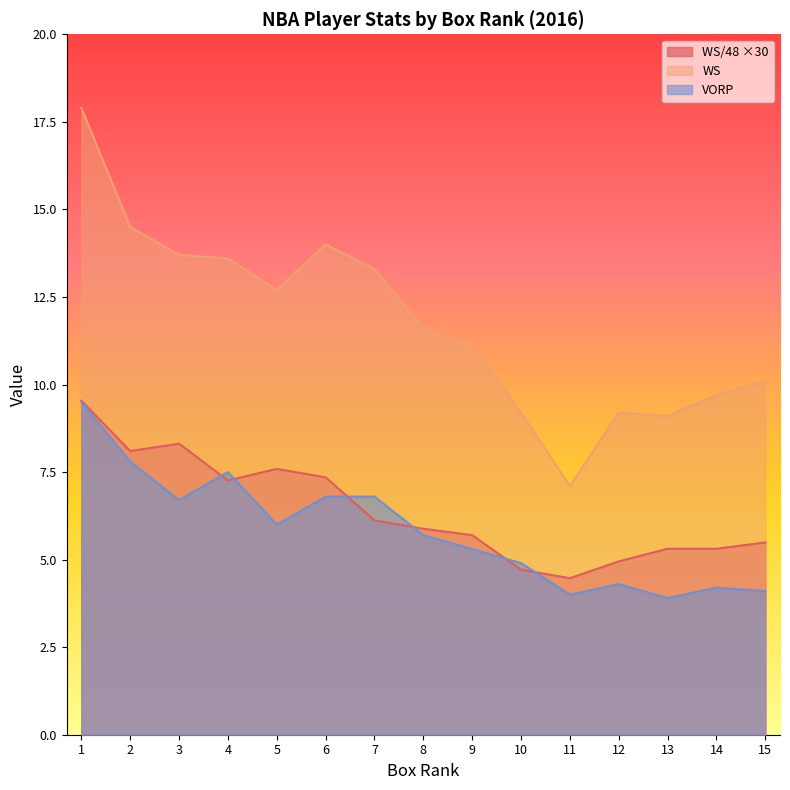

Reading right to left, extract all data points from this chart.

WS/48: 15=5.5	14=5.3	13=5.3	12=5.0	11=4.5	10=4.7	9=5.7	8=5.9	7=6.1	6=7.3	5=7.6	4=7.3	3=8.3	2=8.1	1=9.5
WS: 15=10.1	14=9.7	13=9.1	12=9.2	11=7.1	10=9.2	9=11.1	8=11.6	7=13.3	6=14.0	5=12.7	4=13.6	3=13.7	2=14.5	1=17.9
VORP: 15=4.1	14=4.2	13=3.9	12=4.3	11=4.0	10=4.9	9=5.3	8=5.7	7=6.8	6=6.8	5=6.0	4=7.5	3=6.7	2=7.8	1=9.5